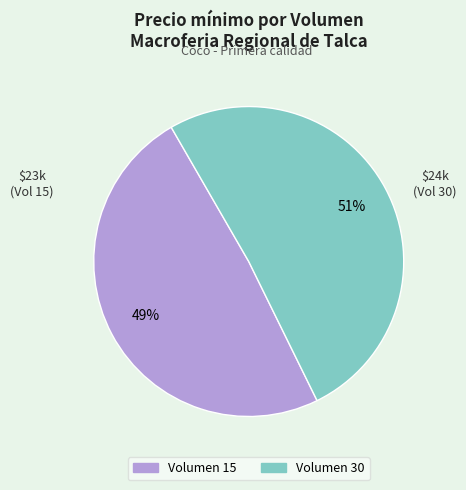

What is the smallest slice in the pie chart?

Volumen 15